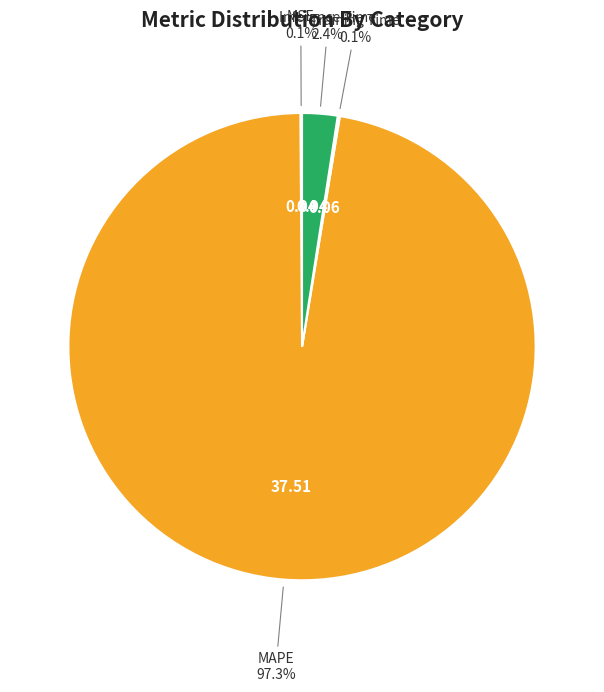

What is the largest slice in the pie chart?

MAPE